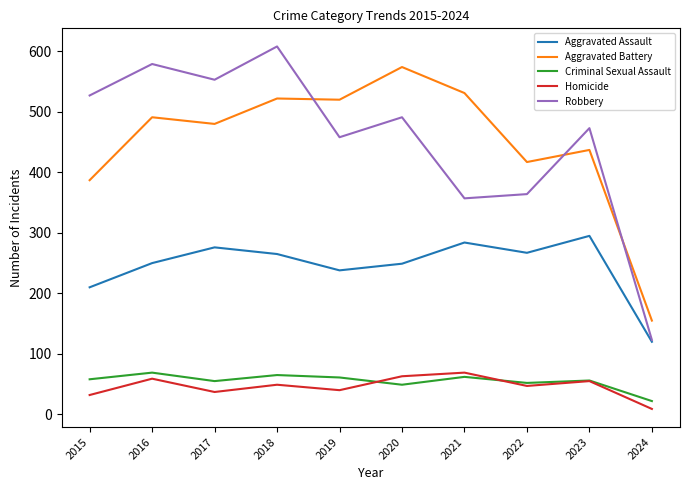

What is the minimum value for Aggravated Assault?

120